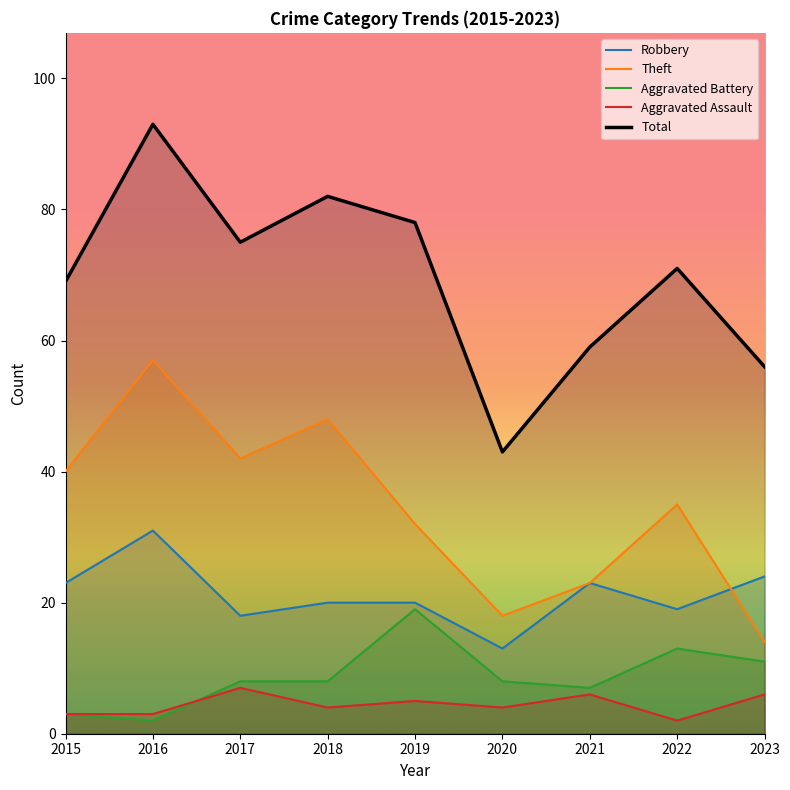

At which category does Aggravated Battery reach its first local peak?

2019